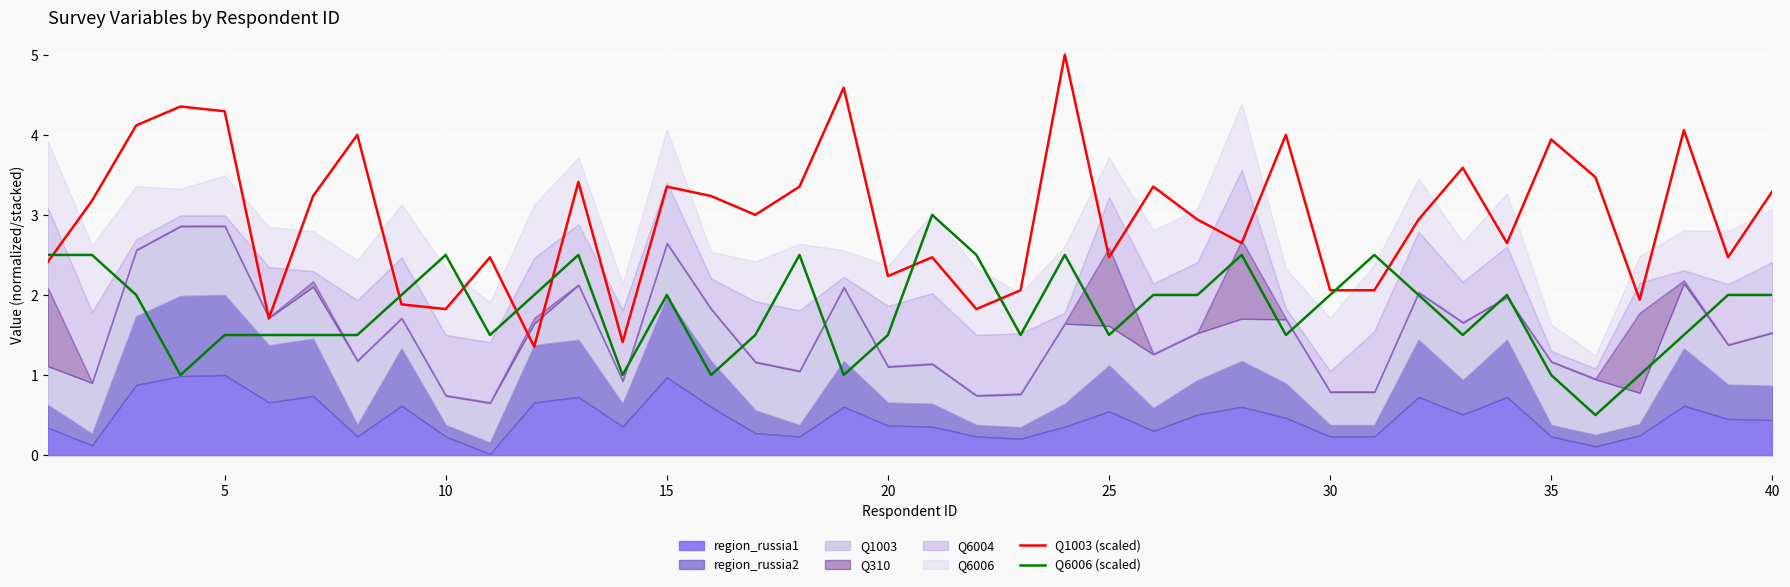

The value of Q1003 (scaled) at 20 is 1.5. True or false?

False